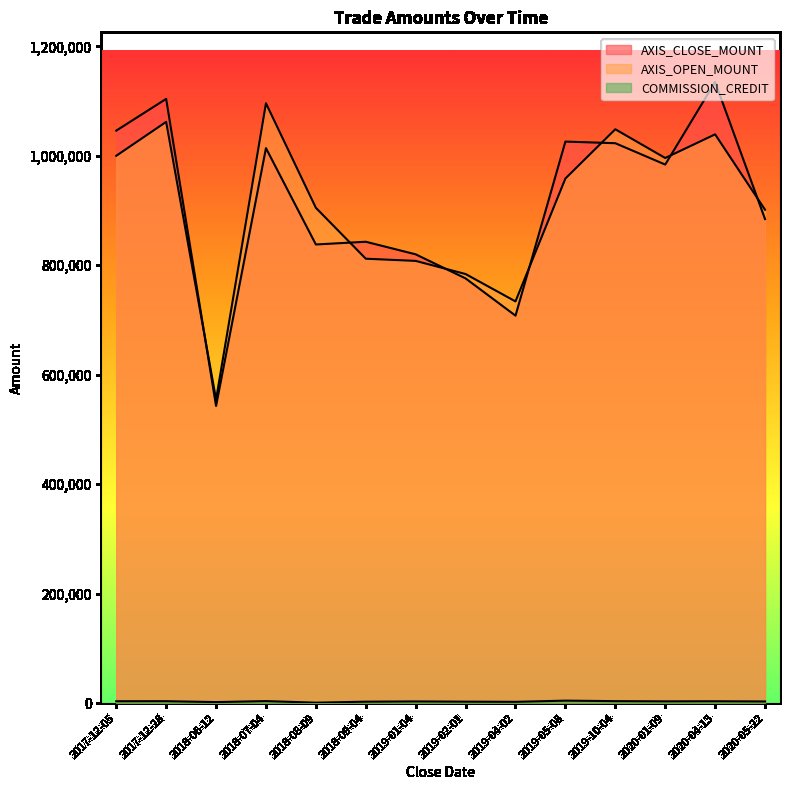

Does the chart have visible grid lines?

No